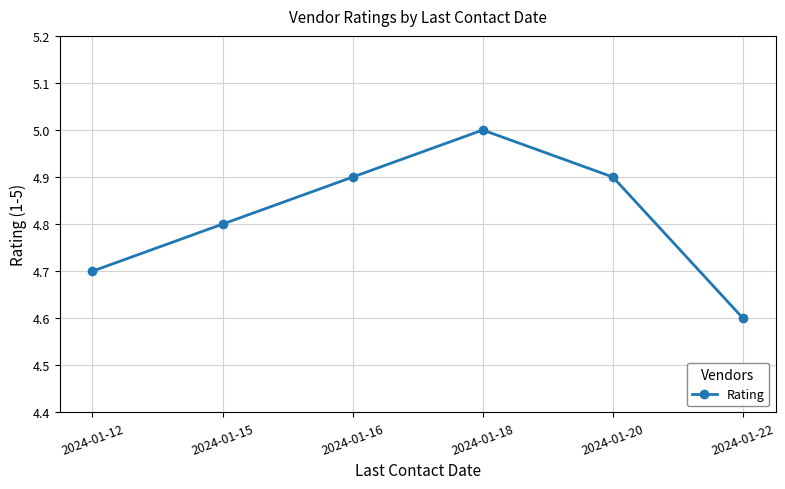

Reading left to right, list all the values displayed in this chart.

4.7	4.8	4.9	5.0	4.9	4.6